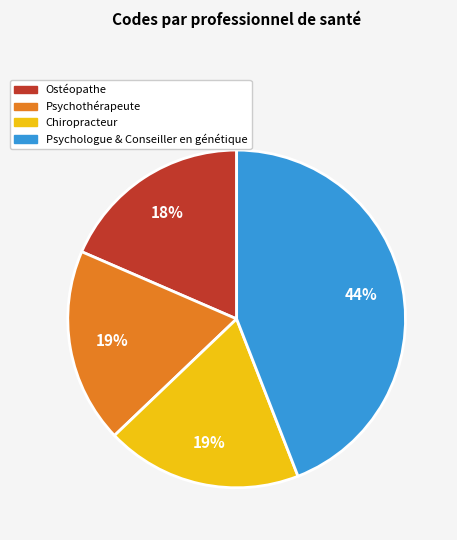

To the nearest percent, what is the average slice percentage?

25%